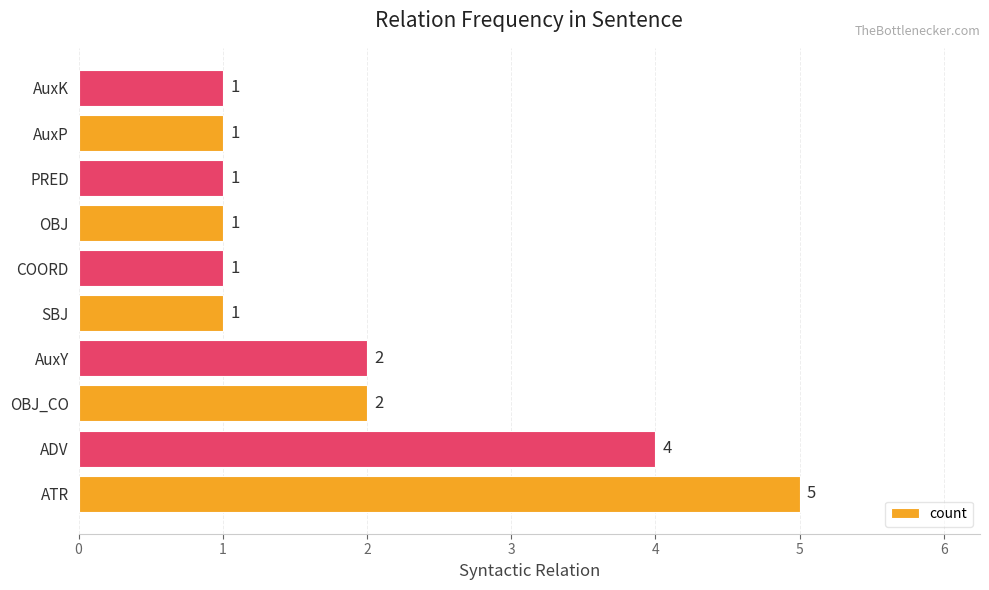

The chart shows a value of 2 at PRED. True or false?

False